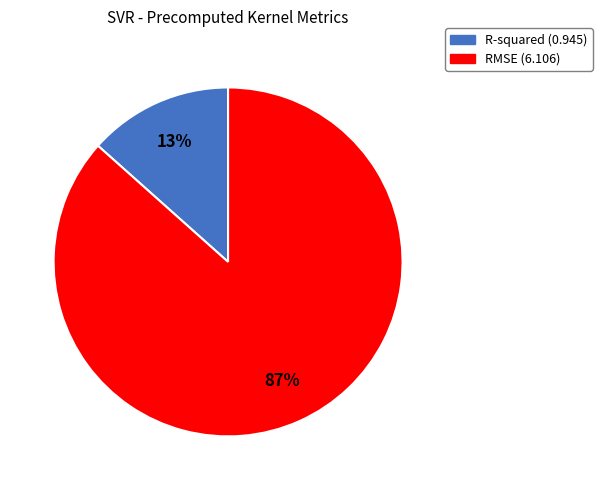

Which category has the smallest portion of the pie?

R-squared